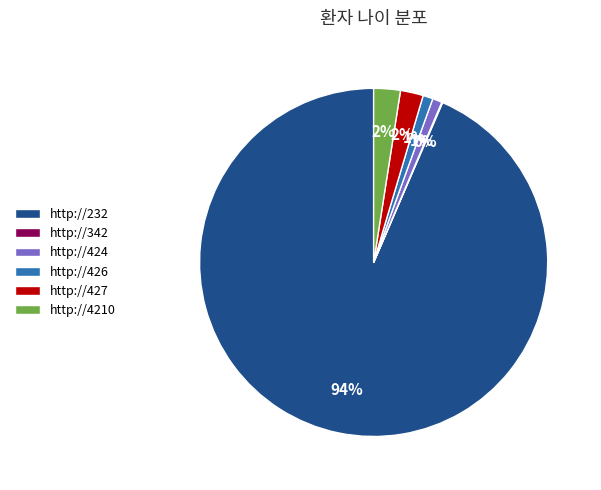

Which has a higher value, http://427 or http://424?

http://427